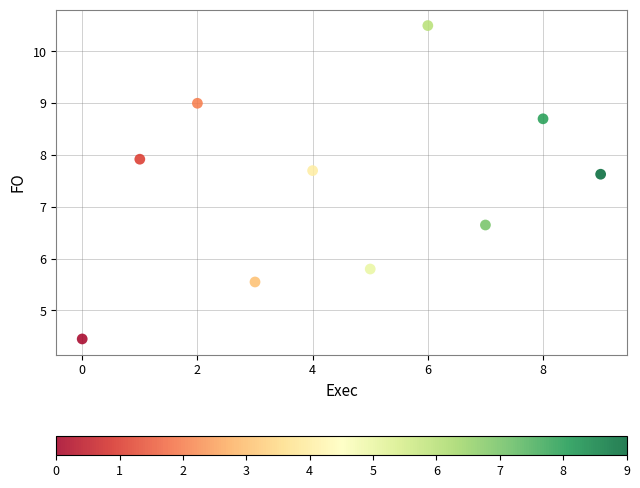

What Y value in the scatter plot is closest to 7?

6.7